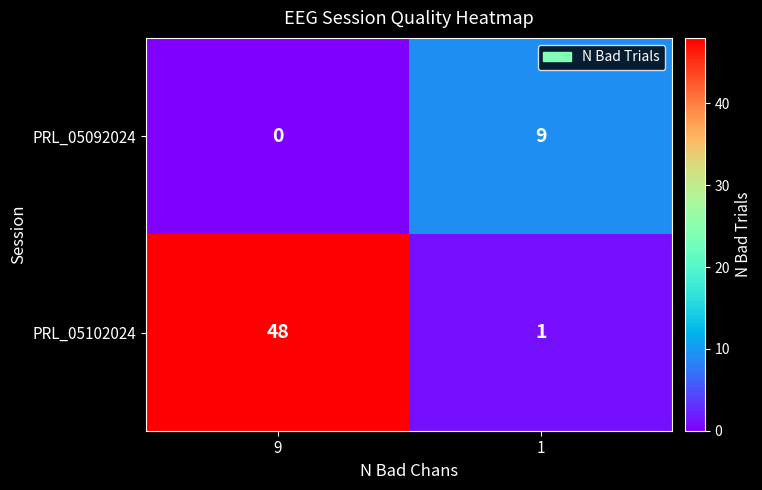

How many categories are shown in the chart?

2